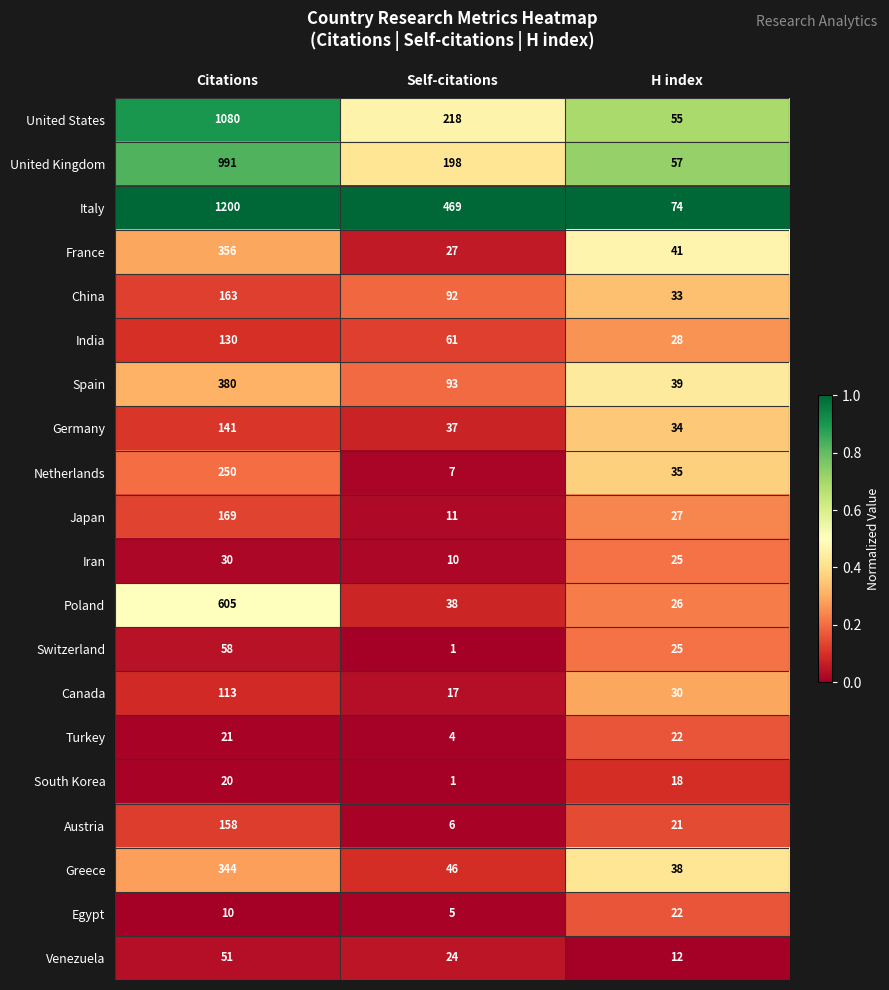

At which category is the sum across all series the highest?

Citations